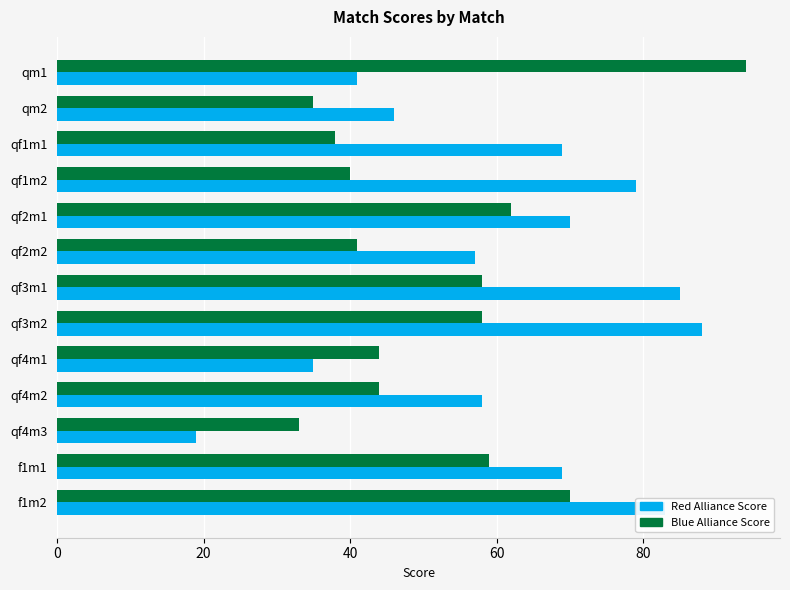

At which category does the chart reach its minimum across all series?

qf4m3